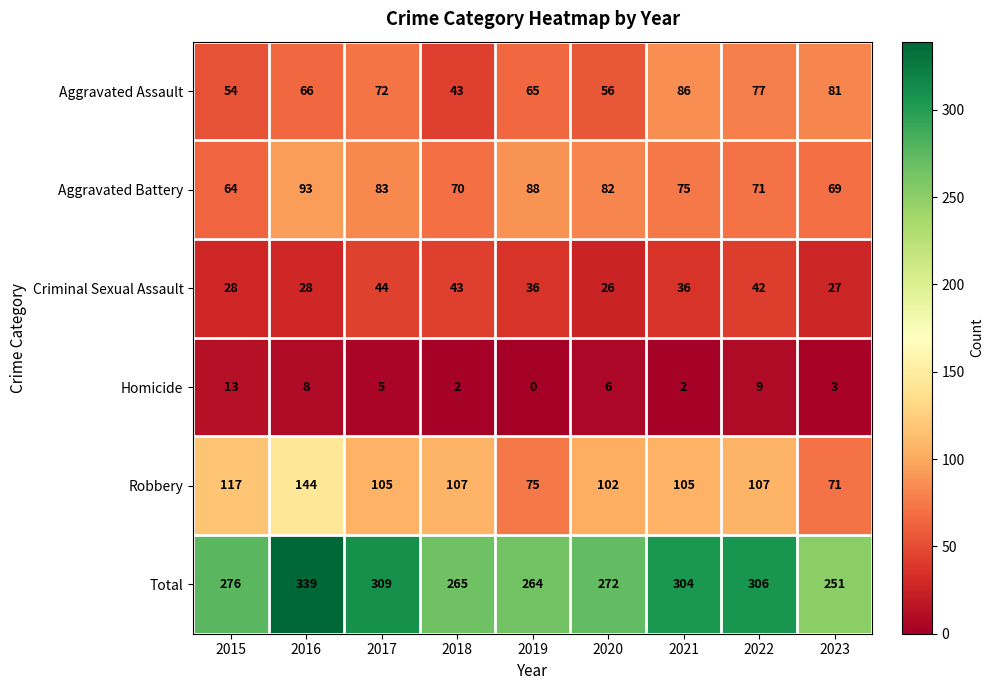

What is the maximum value shown in the chart?

339